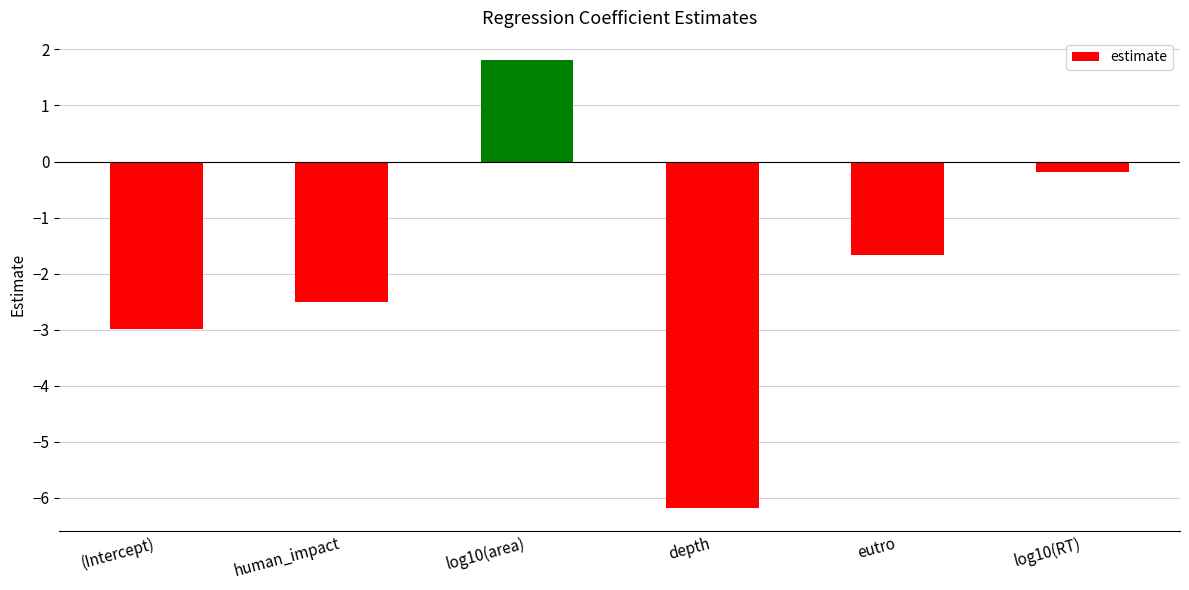

What is the label of the 2nd bar from the right?

eutro